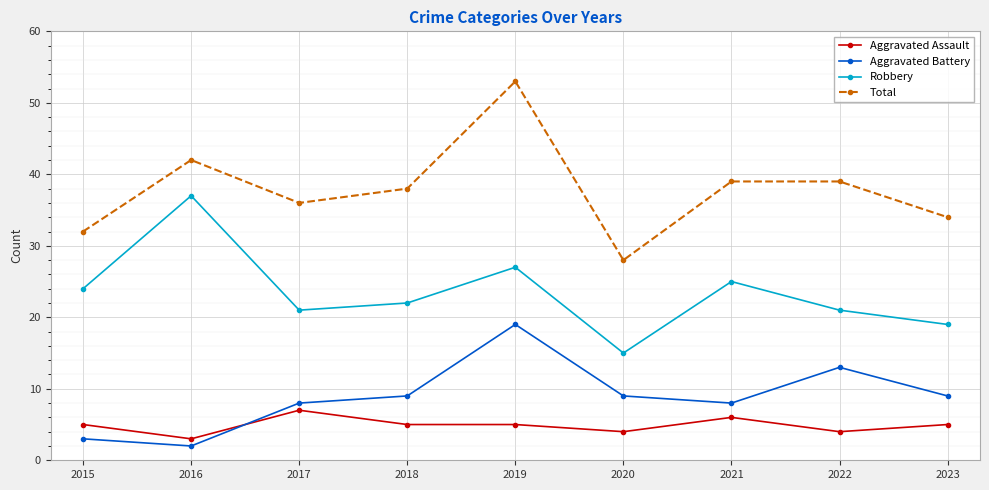

What is the smallest value displayed?

2